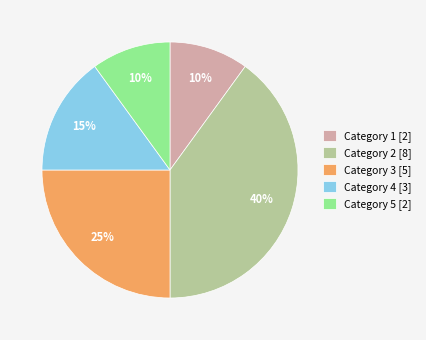

Which category has the biggest portion of the pie?

Category 2 [8]